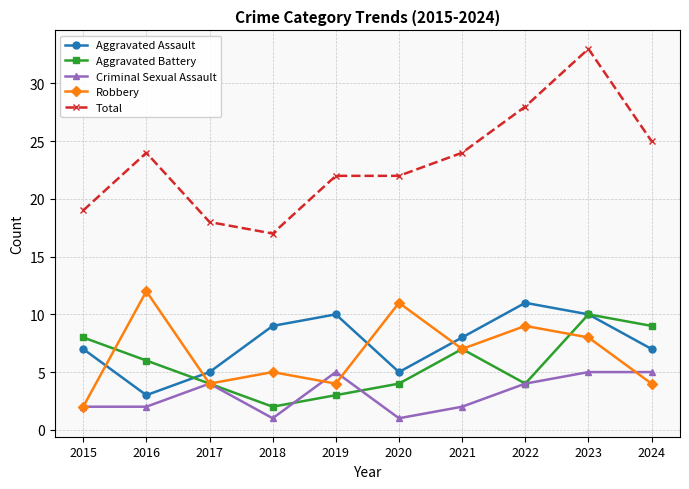

Between 2018 and 2019, which series saw the biggest shift?

Total